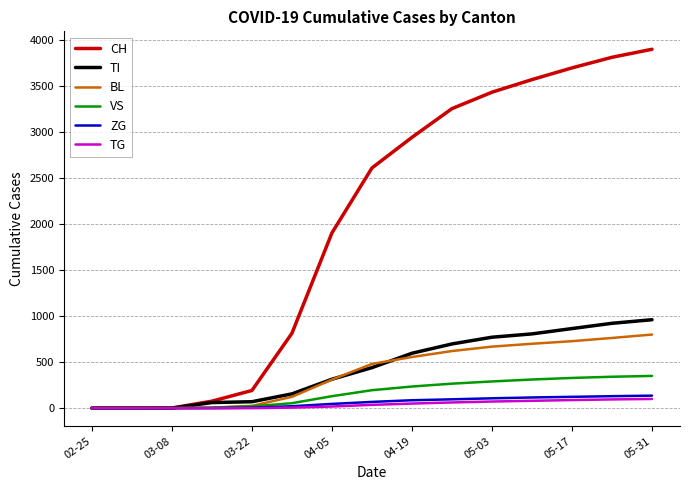

What is the average value of the VS series?

168